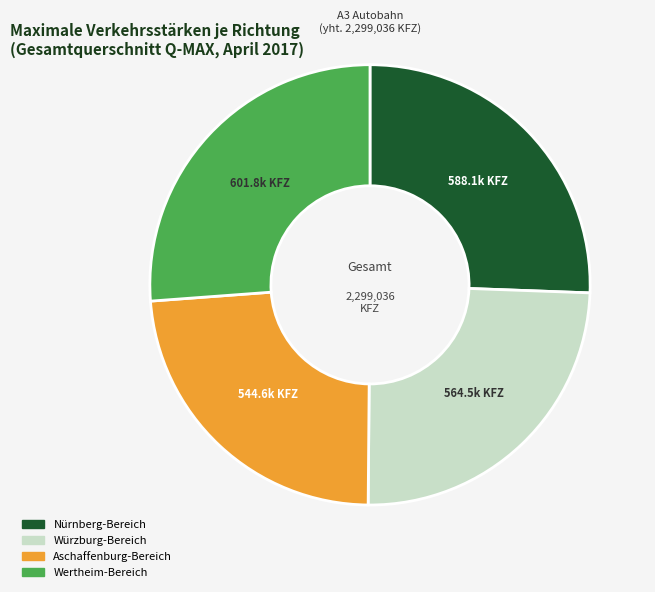

Does any single category account for the majority?

No